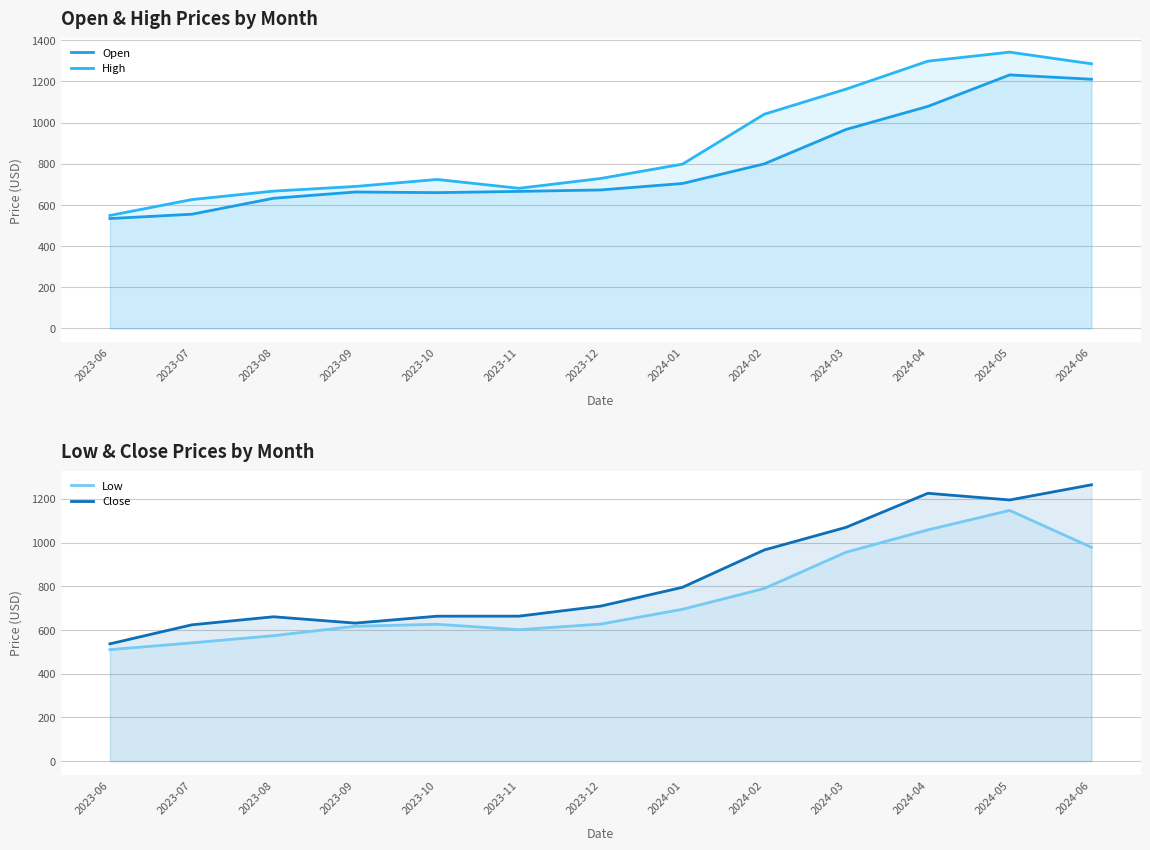

Reading right to left, transcribe all the data shown in this chart.

Open: 2024-06=1211.0	2024-05=1232.0	2024-04=1079.0	2024-03=967.0	2024-02=799.7	2024-01=704.3	2023-12=673.0	2023-11=665.9	2023-10=659.9	2023-09=663.0	2023-08=632.5	2023-07=555.0	2023-06=534.0
High: 2024-06=1286.0	2024-05=1342.6	2024-04=1298.8	2024-03=1163.0	2024-02=1041.0	2024-01=798.4	2023-12=728.8	2023-11=681.0	2023-10=724.0	2023-09=689.9	2023-08=667.3	2023-07=626.0	2023-06=549.1
Low: 2024-06=978.4	2024-05=1147.2	2024-04=1058.0	2024-03=956.0	2024-02=790.0	2024-01=694.6	2023-12=627.0	2023-11=601.2	2023-10=626.0	2023-09=617.1	2023-08=574.0	2023-07=541.0	2023-06=510.0
Close: 2024-06=1264.5	2024-05=1195.1	2024-04=1225.7	2024-03=1069.8	2024-02=966.2	2024-01=795.3	2023-12=709.2	2023-11=663.2	2023-10=663.1	2023-09=631.5	2023-08=660.5	2023-07=623.5	2023-06=536.5